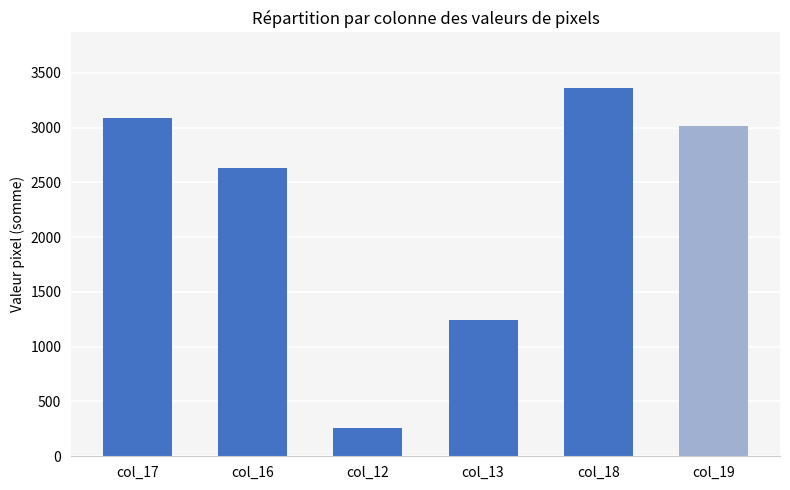

What is the sum of all values?

13597